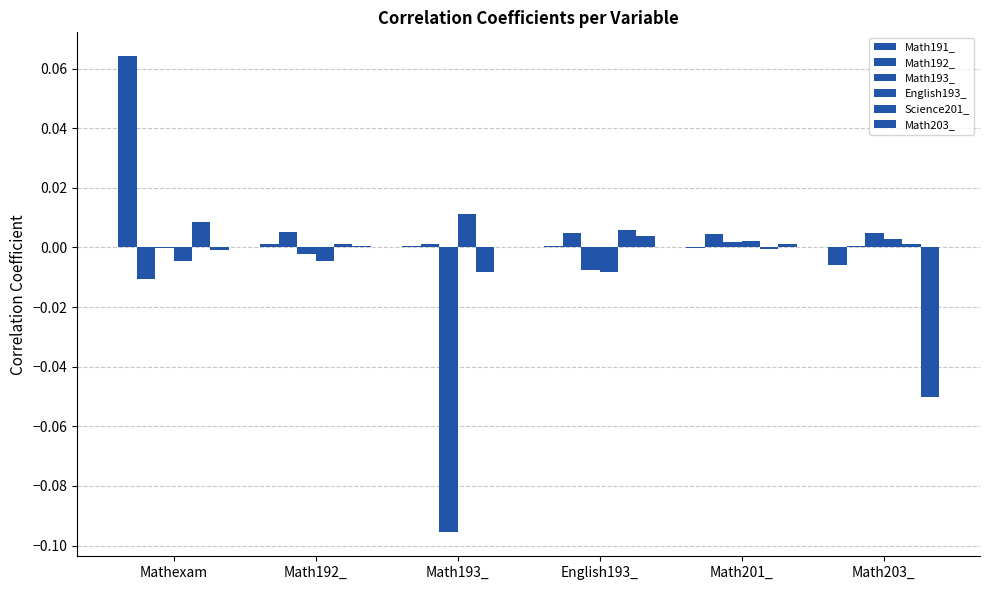

Are the bars horizontal?

No